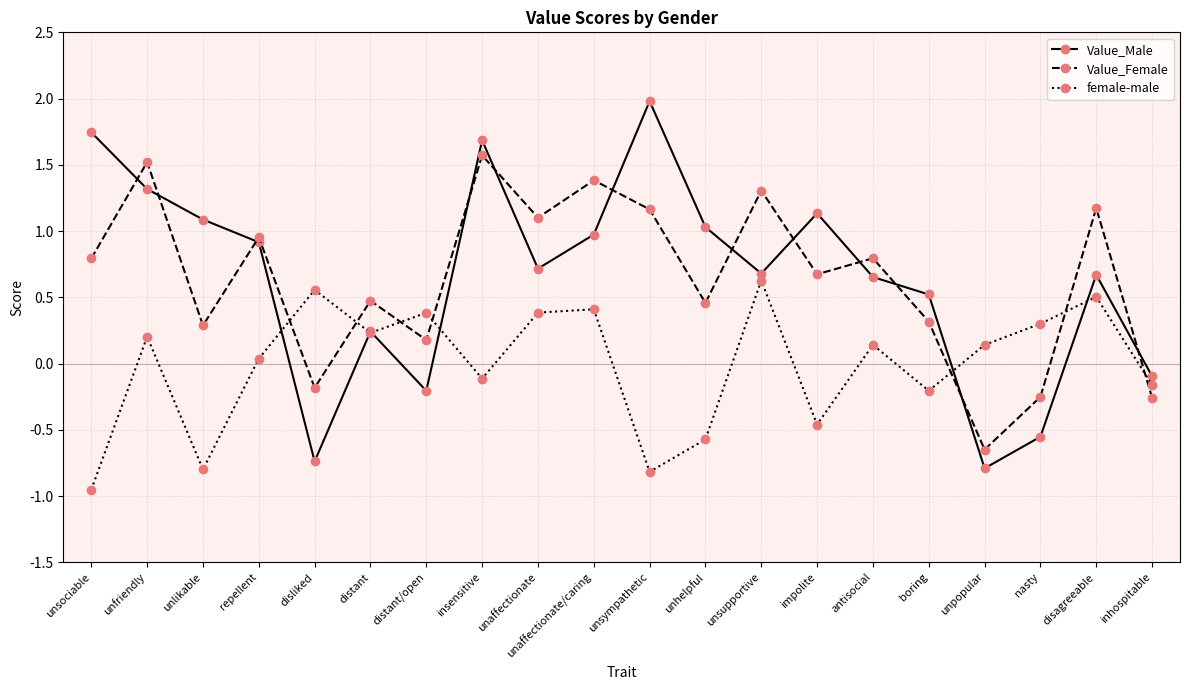

What position from the right is repellent?

17